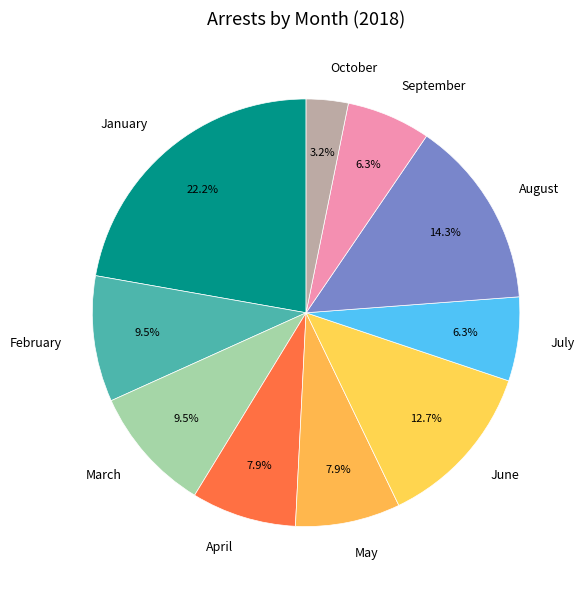

Between April and June, which is larger?

June